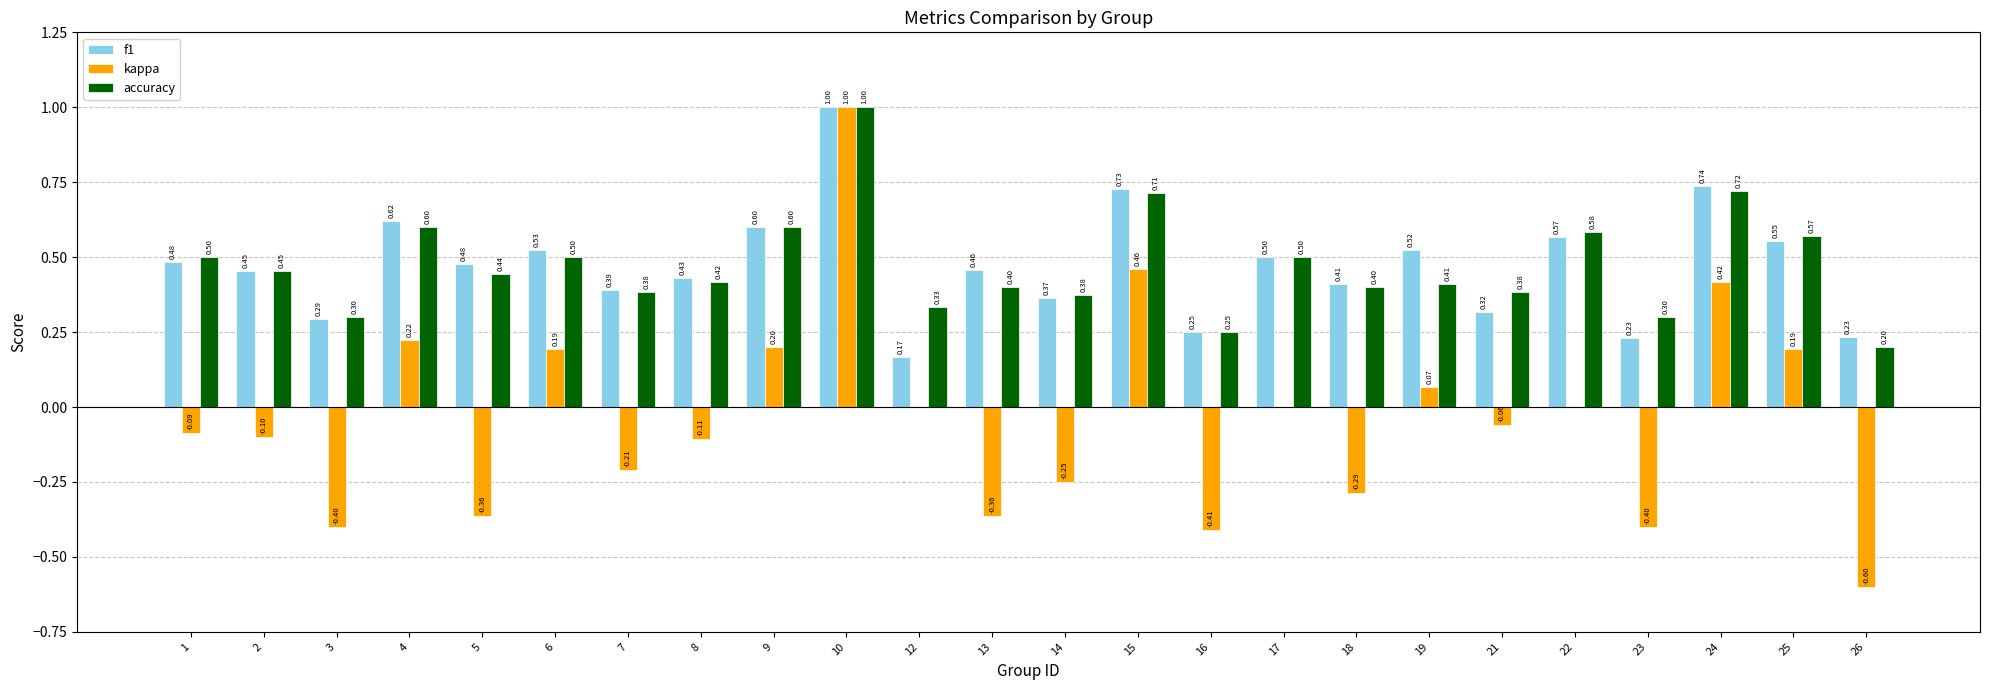

What is the sum of the accuracy values at 5 and 2?

0.9